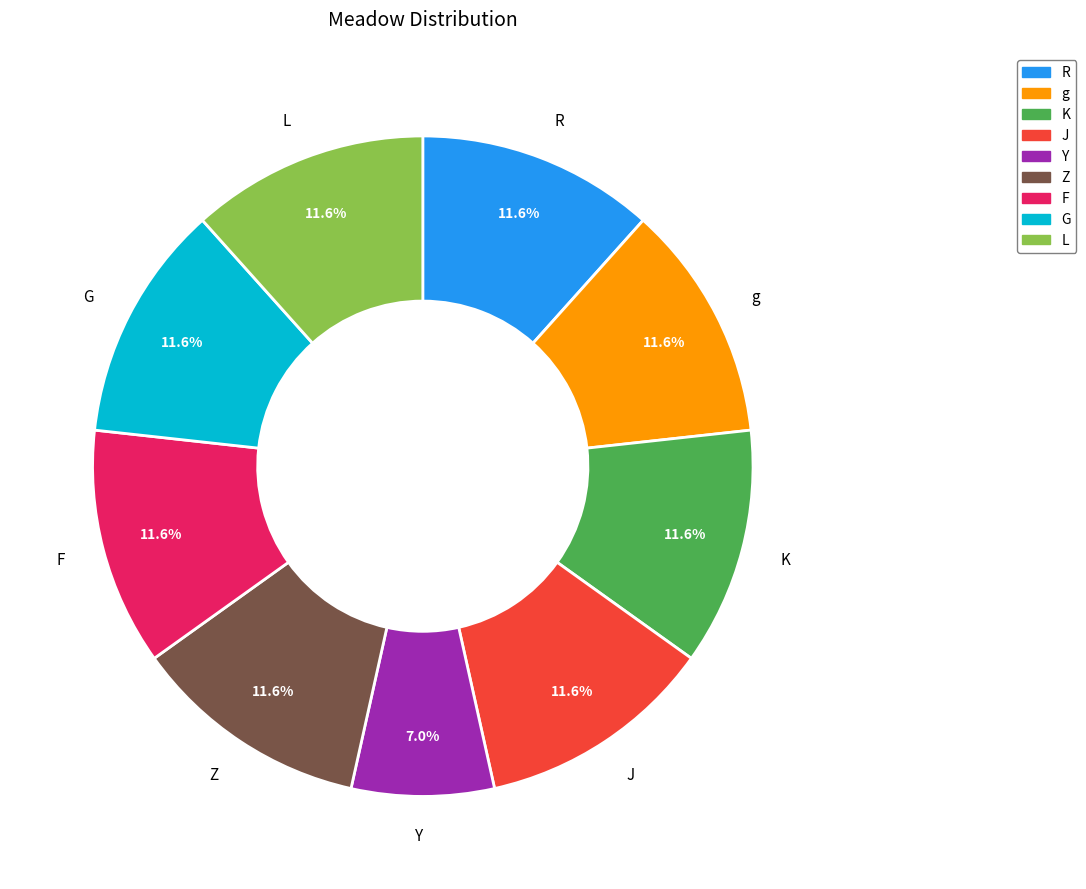

What percentage is NOT represented by J?

88.4%